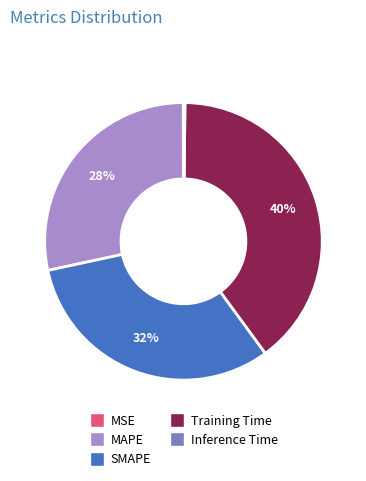

What percentage is the MAPE slice, to the nearest percent?

28%